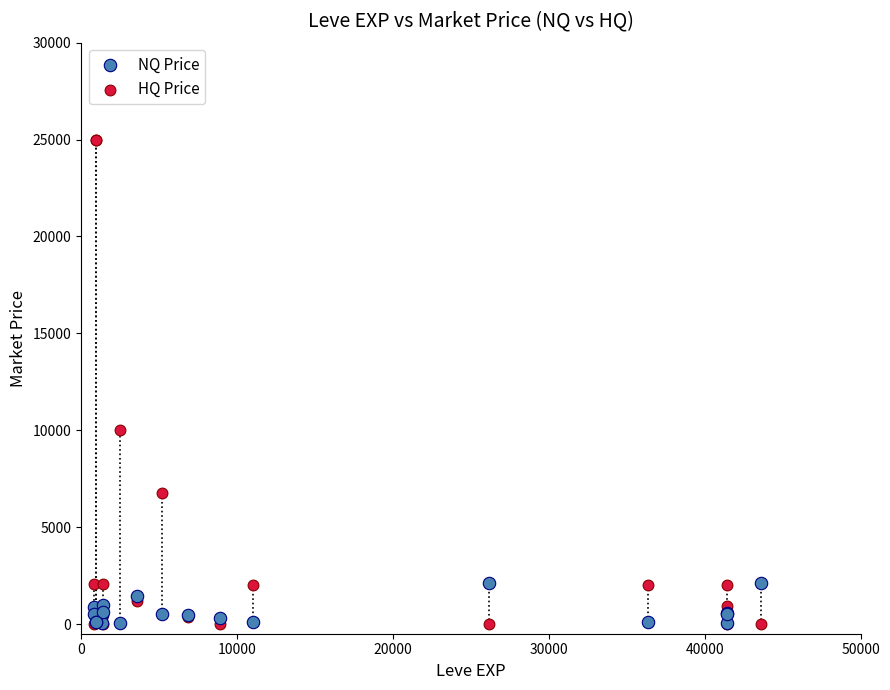

Which series has the largest Y range (max minus min)?

HQ Price